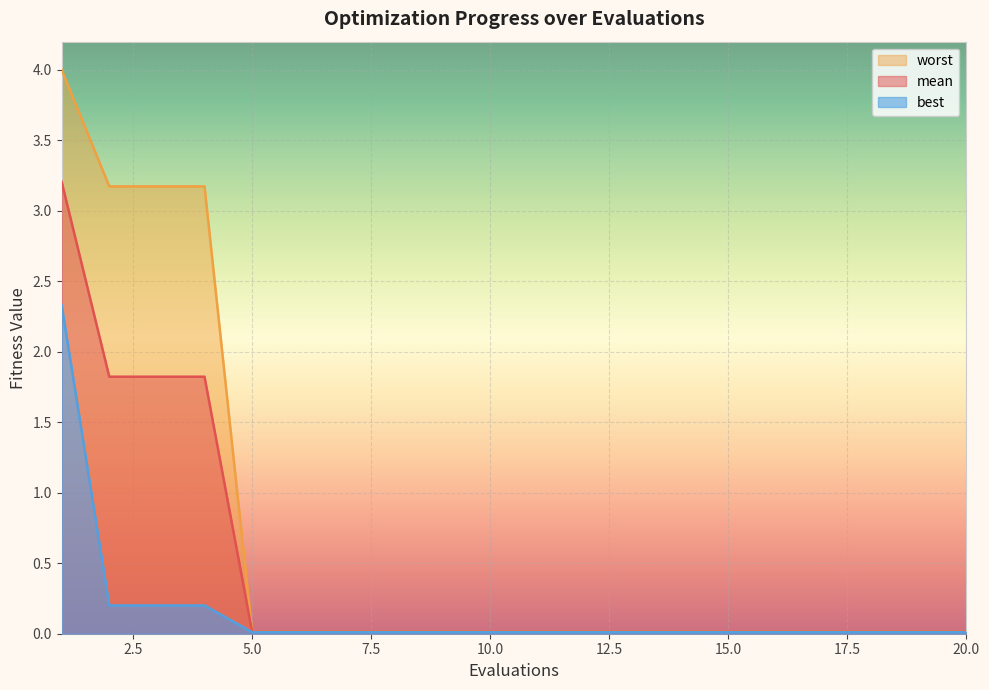

Is it true that mean equals 0.0 at 10.0?

True